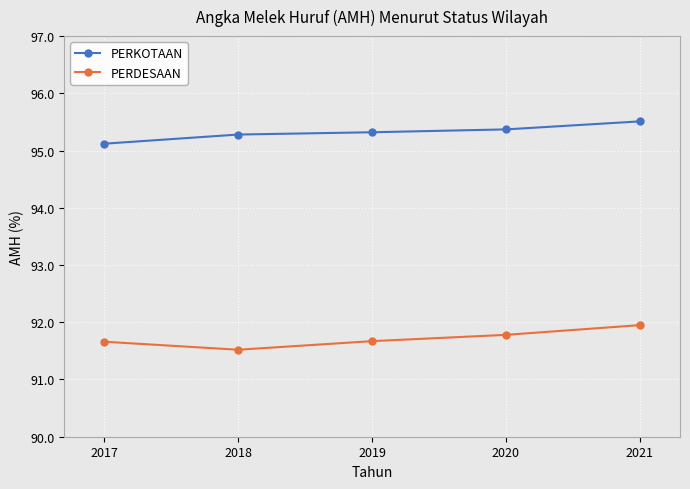

What is the sum of the PERKOTAAN values at 2019 and 2020?

190.7